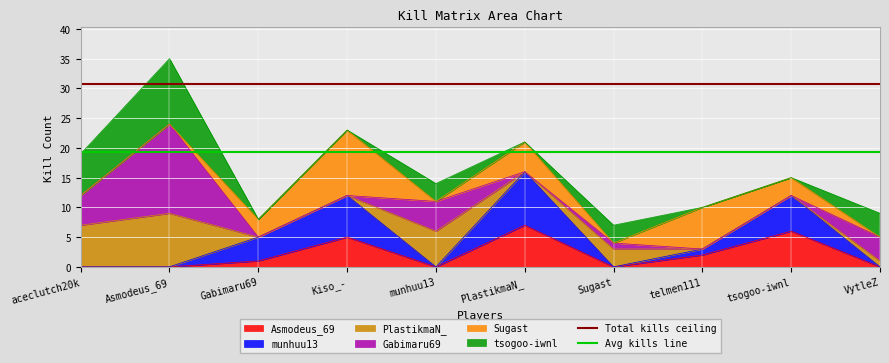

Which series has the largest total across all categories?

Total kills ceiling